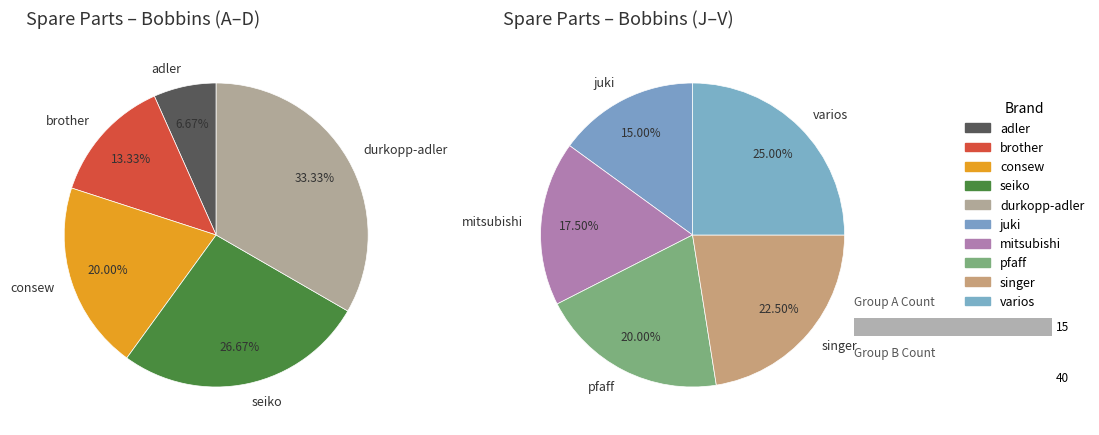

Count the number of slices in the pie.

10